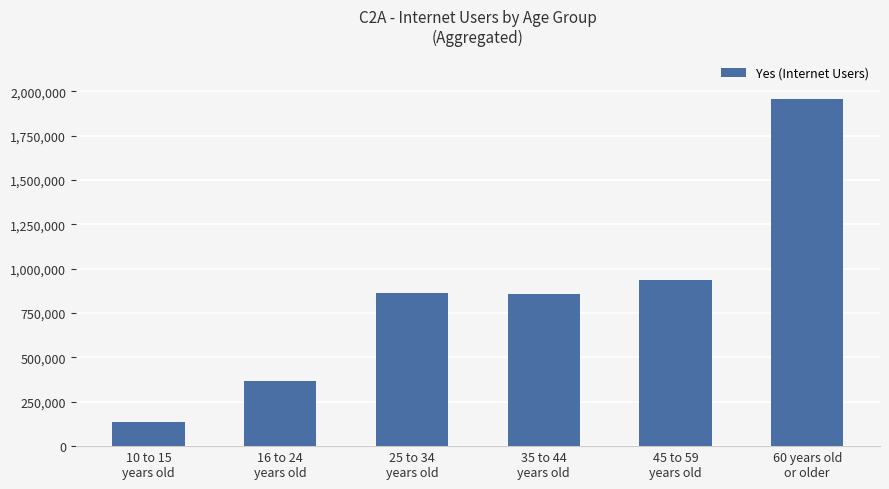

Which category has the highest value across all series?

60 years old
or older